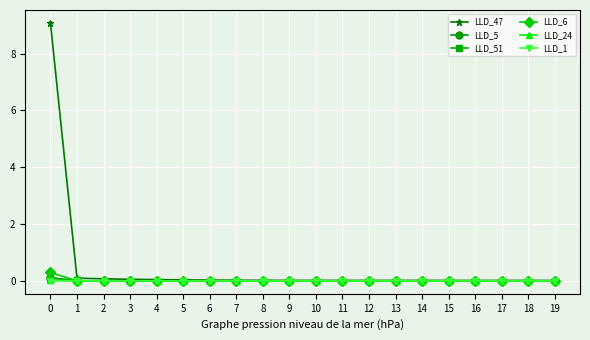

Is it true that LLD_51 equals -0.0 at 8?

True